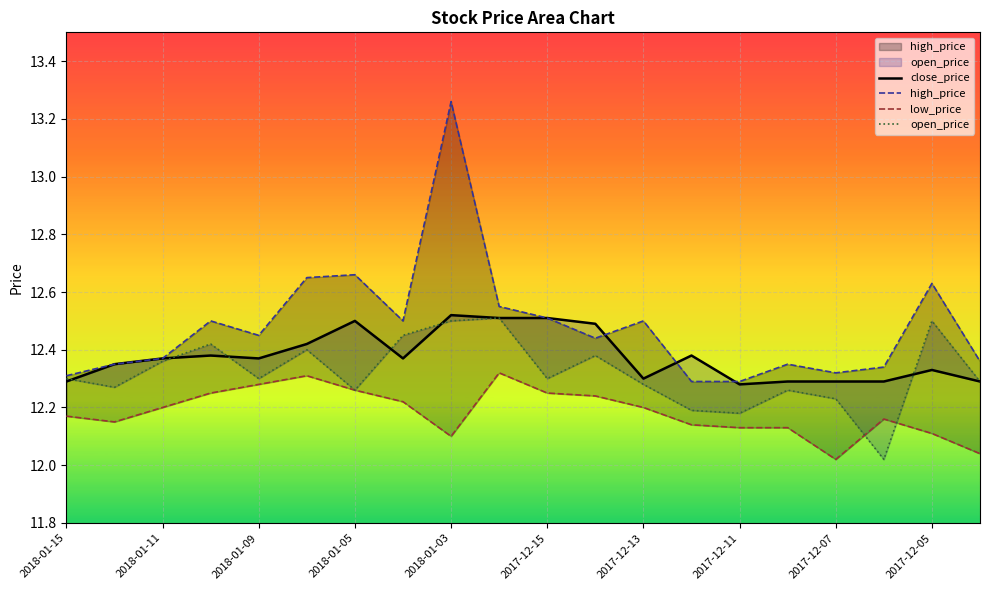

List the labels in order of open_price value, smallest first.

17, 14, 13, 16, 2017-12-13, 15, 2018-01-11, 12, 19, 2018-01-15, 2018-01-03, 10, 2018-01-09, 11, 2017-12-15, 2018-01-05, 2017-12-11, 2017-12-07, 18, 2017-12-05